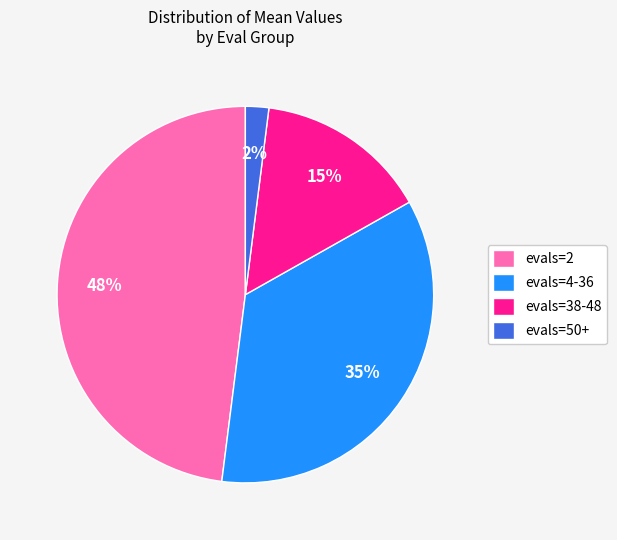

To the nearest percent, what is the combined percentage of evals=50+ and evals=2?

50%